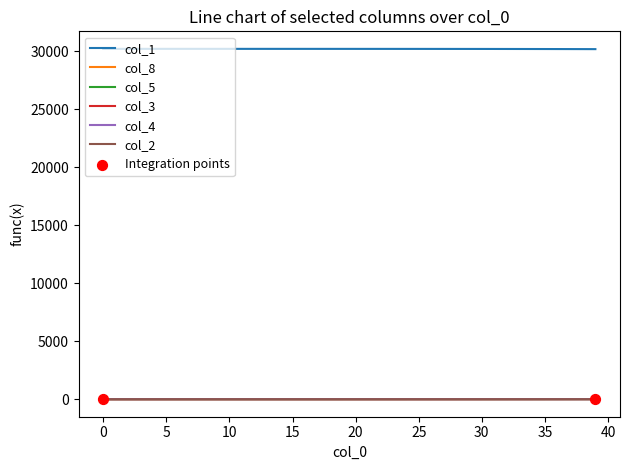

Which series has the largest total across all categories?

col_1